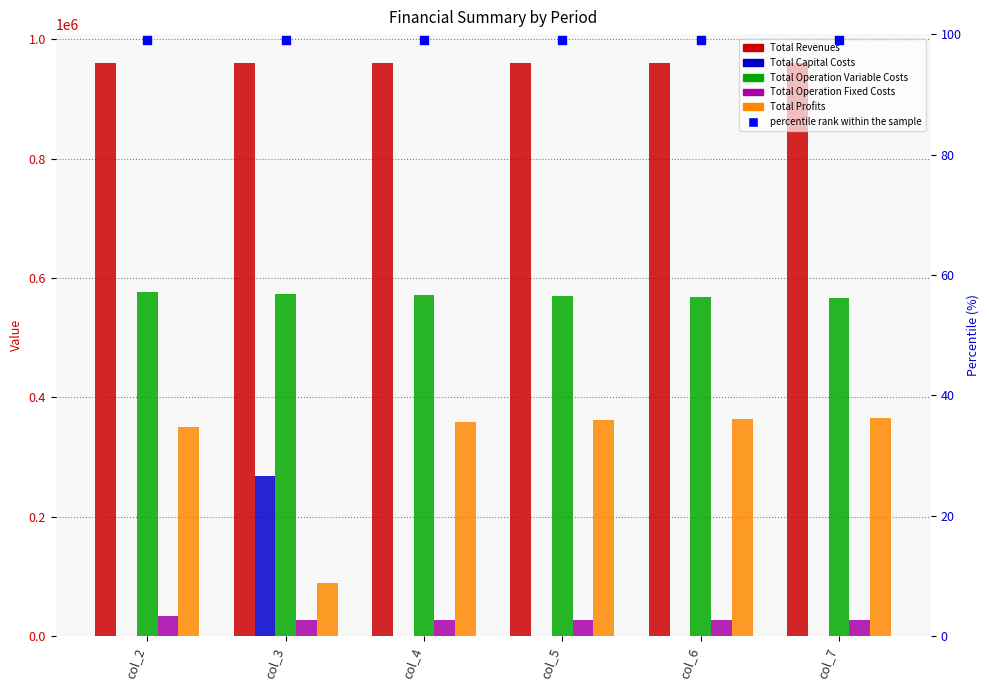

Which series has the largest total across all categories?

Total Revenues